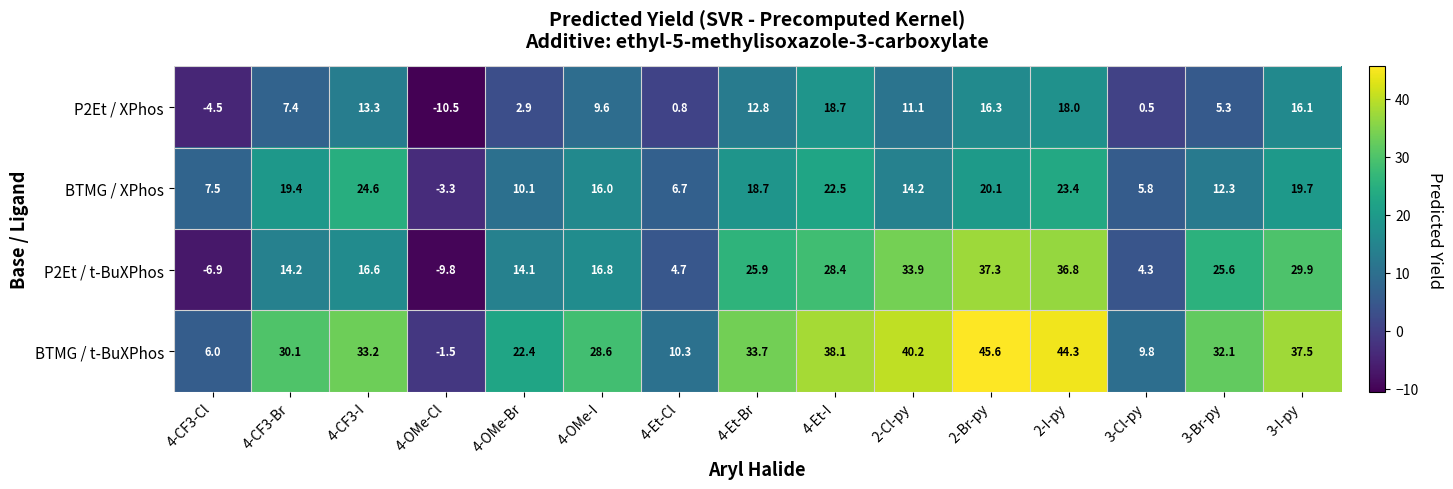

List the series in order of their peak value, lowest first.

P2Et / XPhos, BTMG / XPhos, P2Et / t-BuXPhos, BTMG / t-BuXPhos